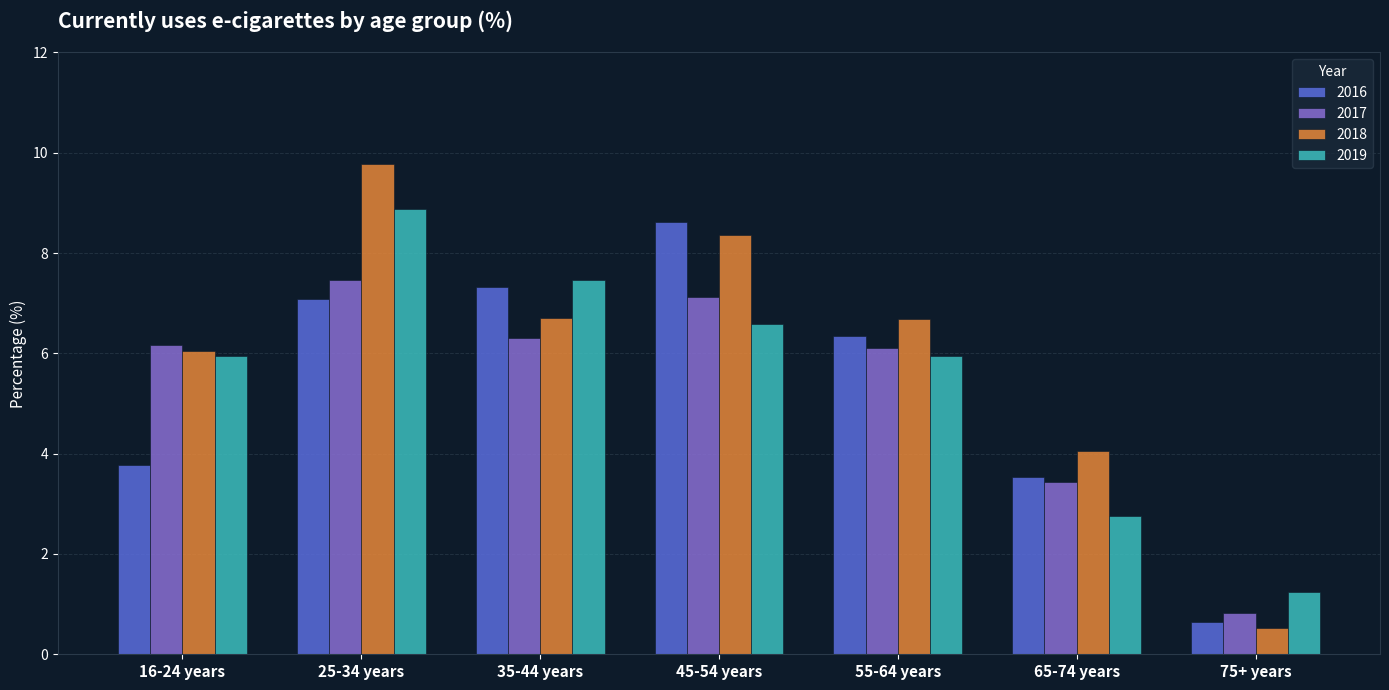

At which category does the chart reach its peak across all series?

25-34 years